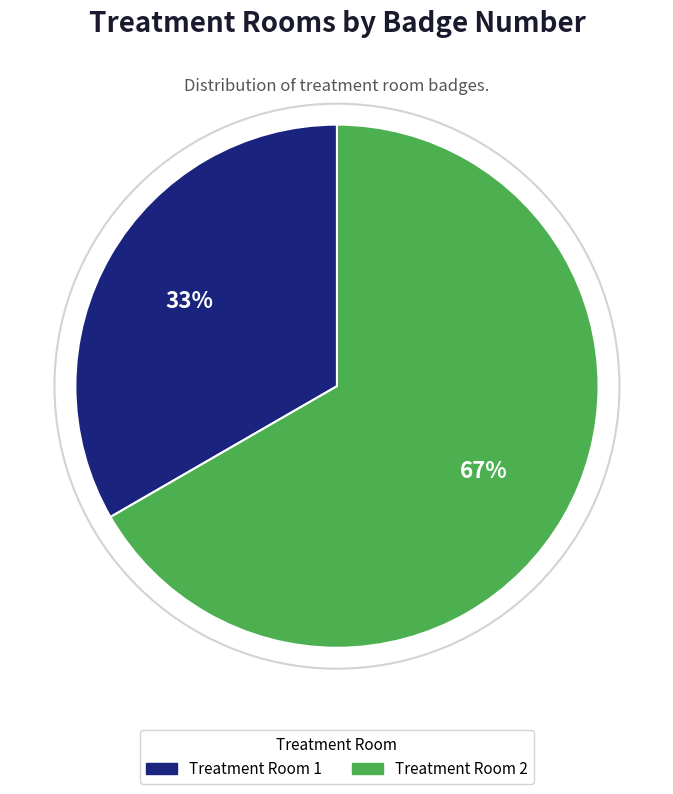

Is there a majority slice in this chart?

Yes